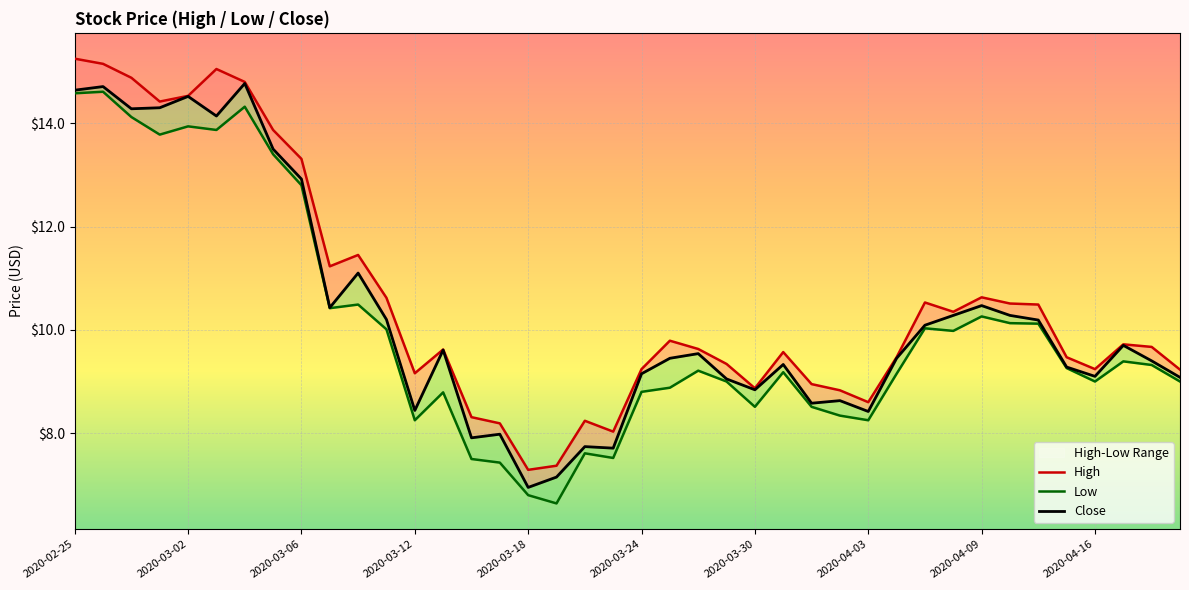

True or false: High and Low cross at least once.

False